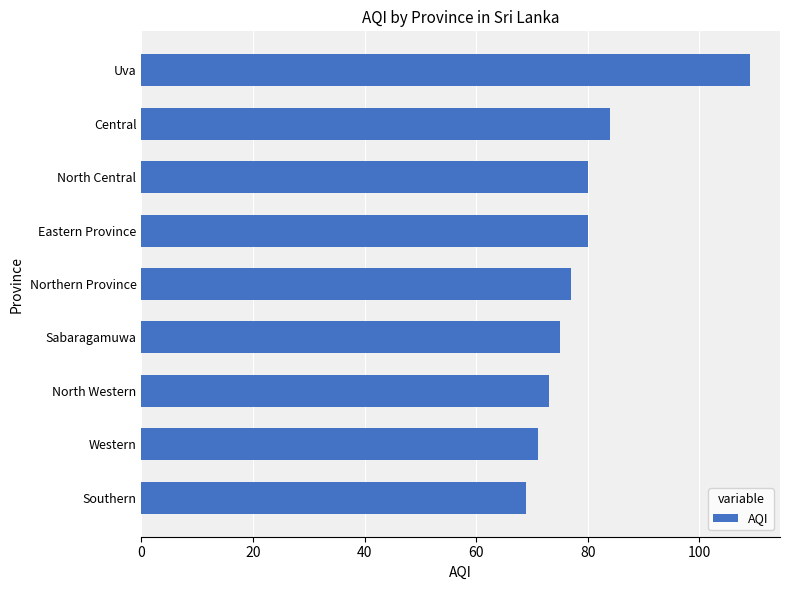

At which label is the value closest to 89?

Central